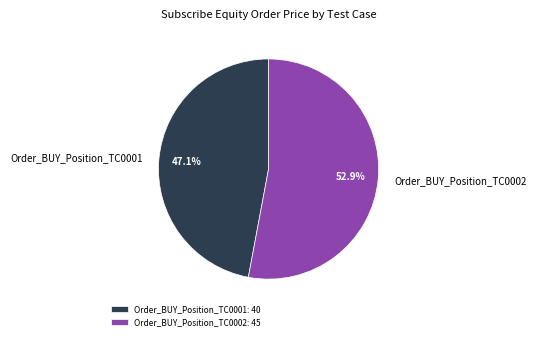

Combined, do Order_BUY_Position_TC0002 and Order_BUY_Position_TC0001 account for over 50%?

Yes